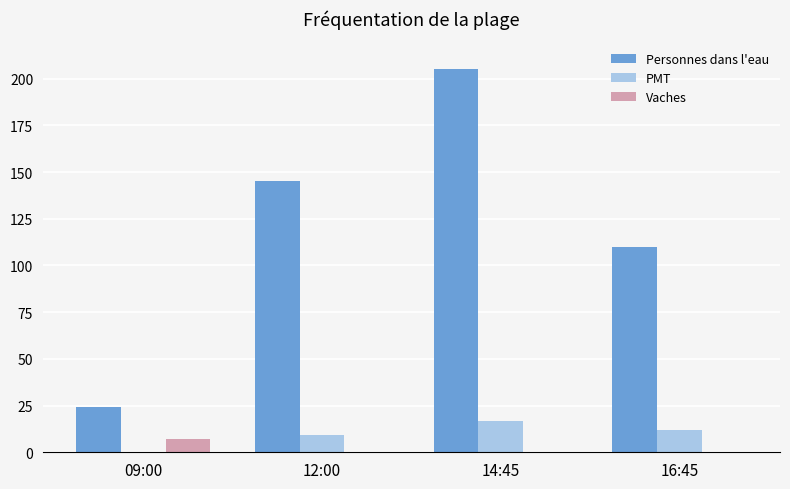

At which label is Personnes dans l'eau closest to 114?

16:45